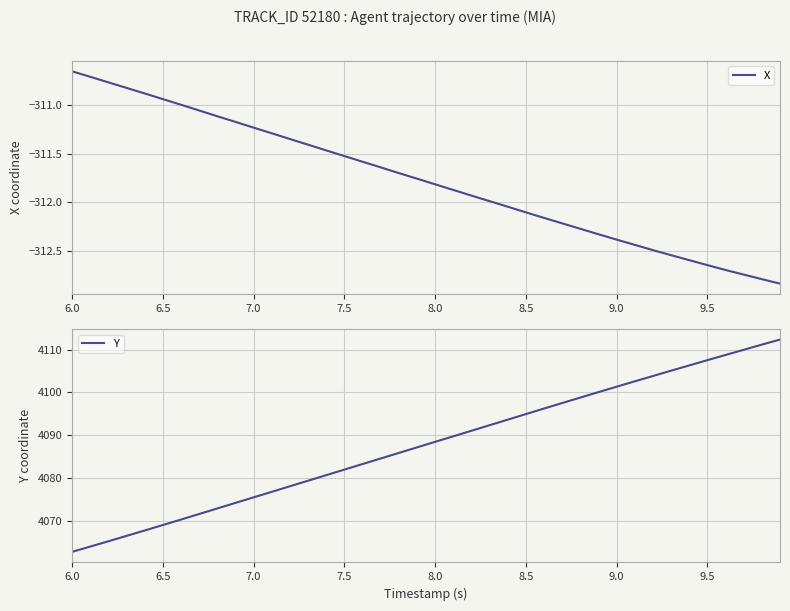

Which series has the widest spread of values?

Y